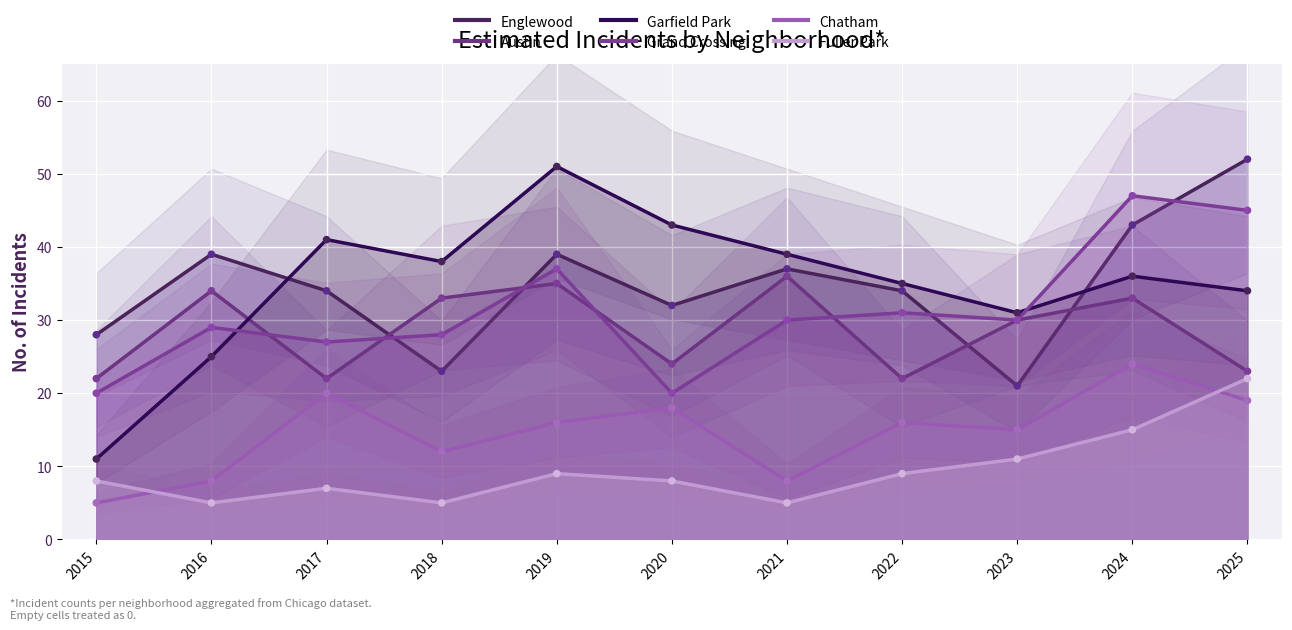

What is the total value across all series at 2016?

140